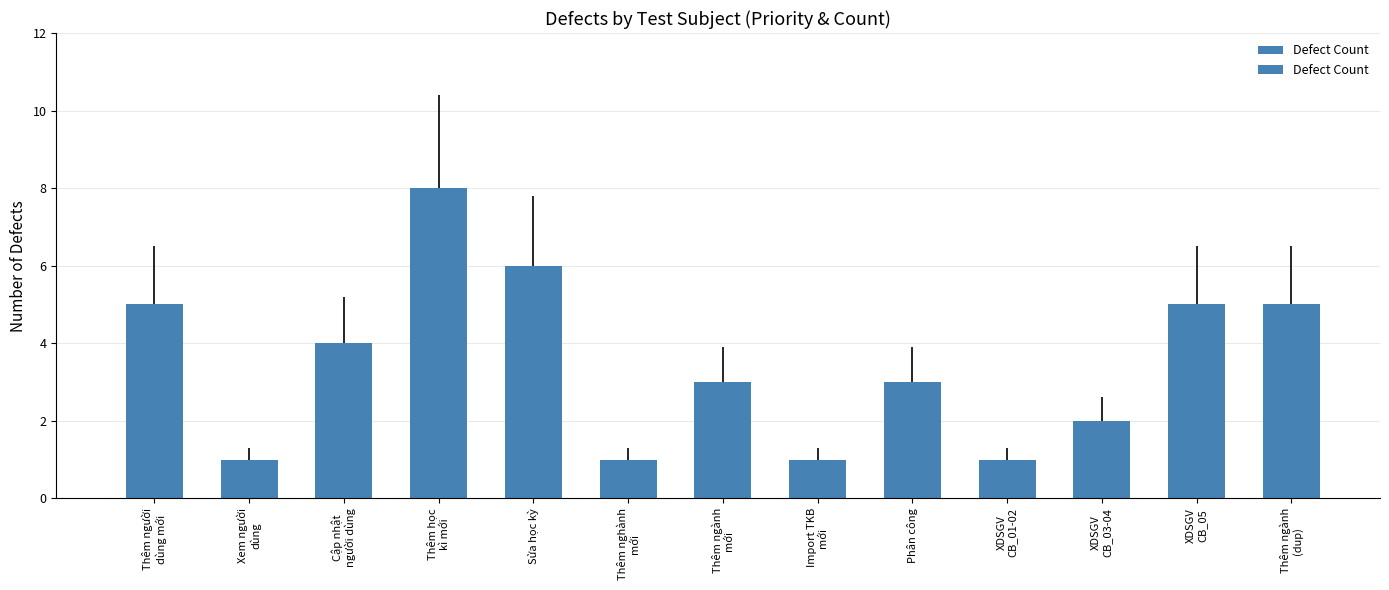

Which label corresponds to the largest value in the chart?

Thêm học kì mới